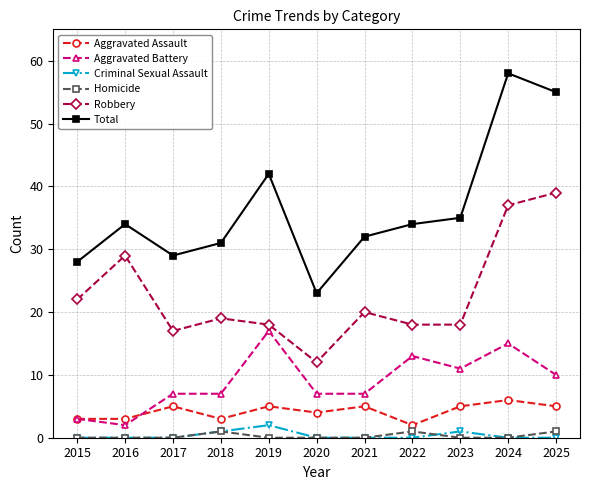

What is the maximum value shown in the chart?

58